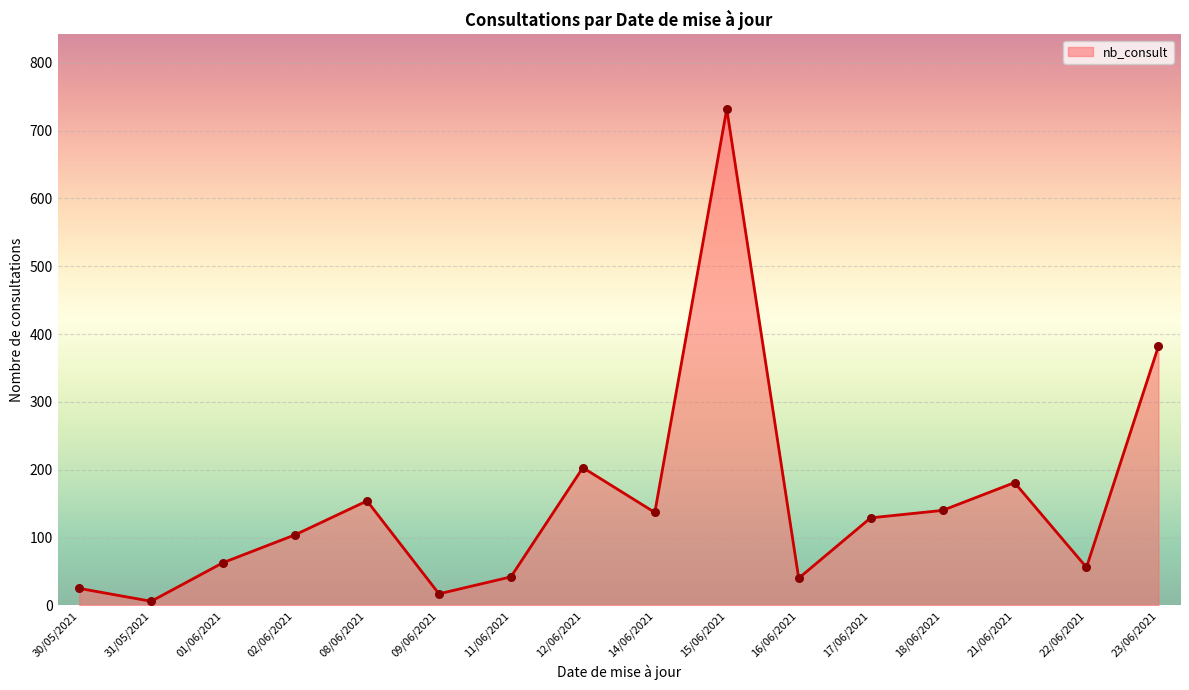

At how many categories does at least one series exceed 438?

1